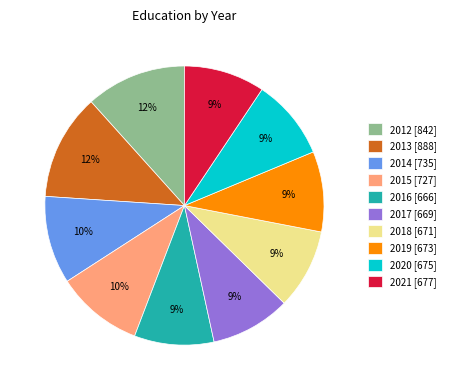

Count the number of slices in the pie.

10